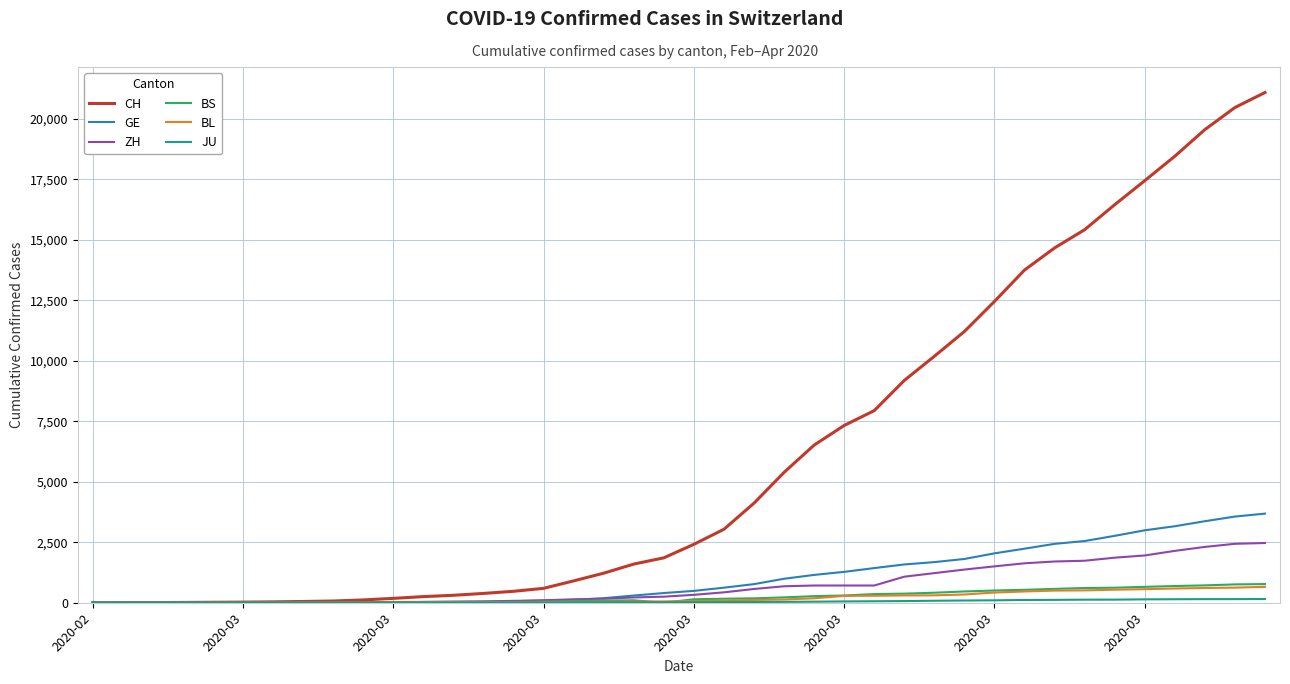

Which series has the largest range (max minus min)?

CH